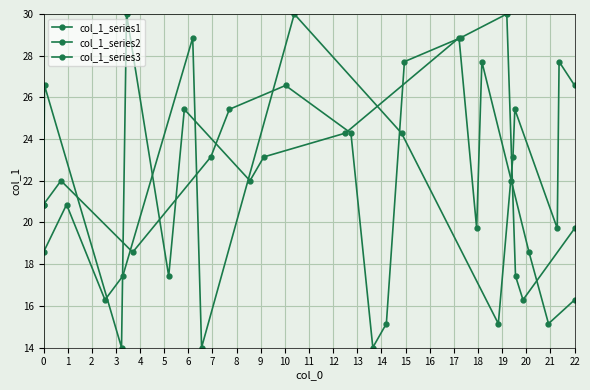

Which series changed the most between 7 and 10?

col_1_series3